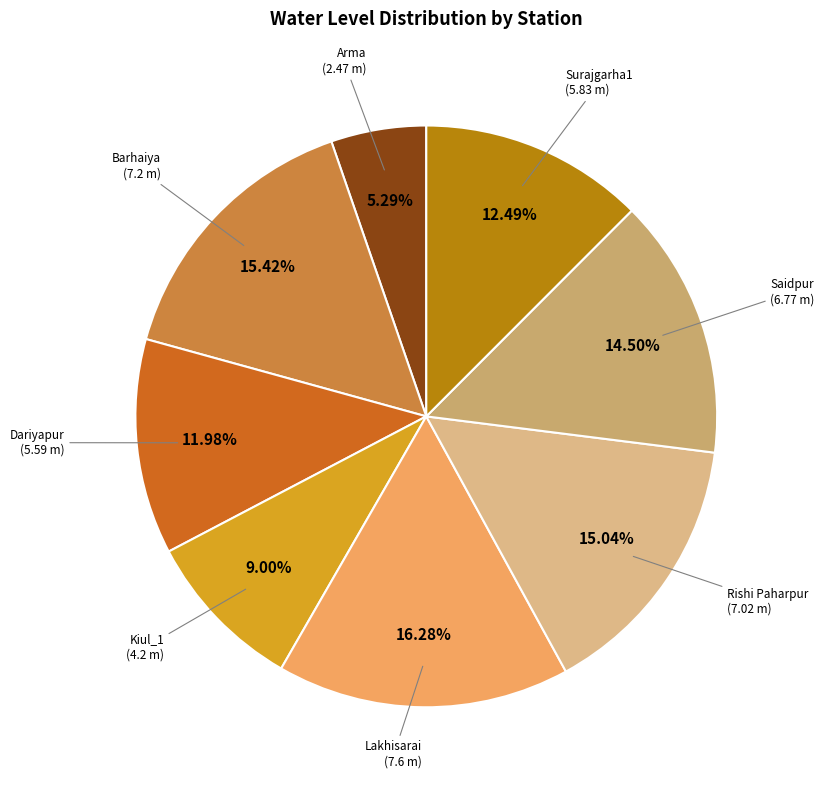

How many segments does this pie chart have?

8